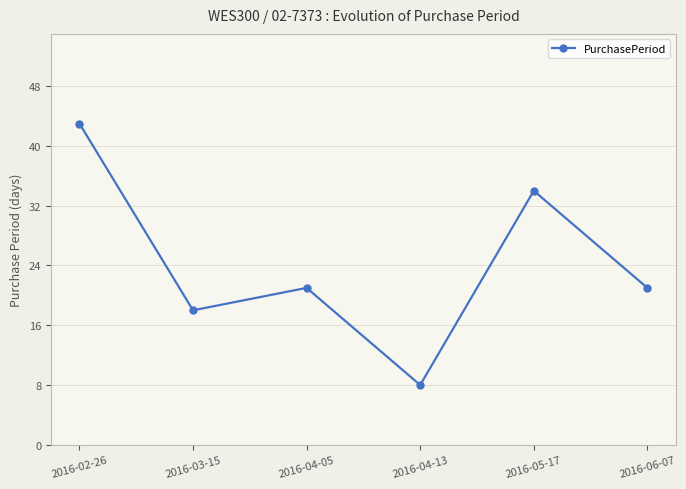

How many points are higher than both their immediate neighbors (excluding endpoints)?

2